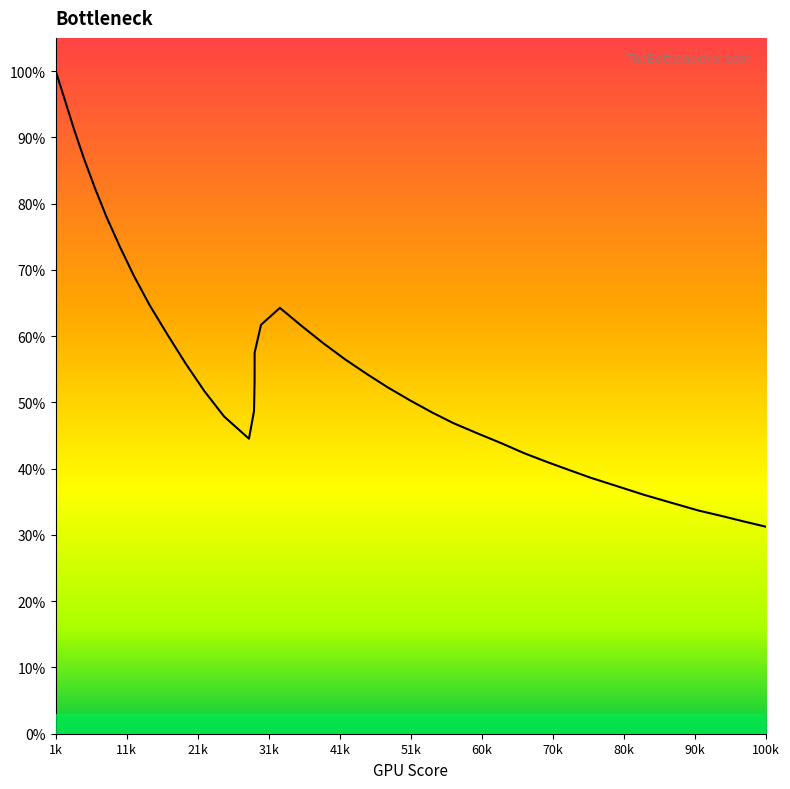

Does the chart display data point markers on the line(s)?

No